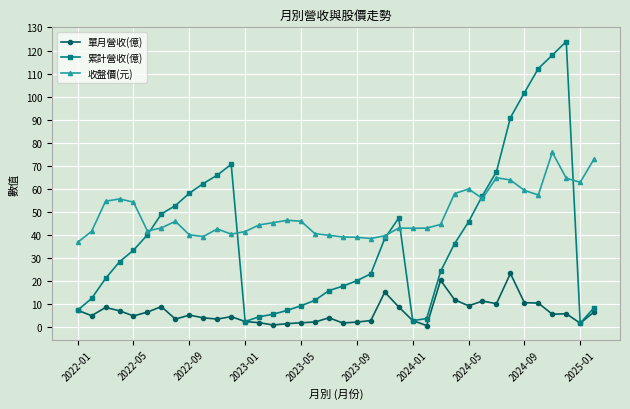

Which series has the largest range (max minus min)?

累計營收(億)